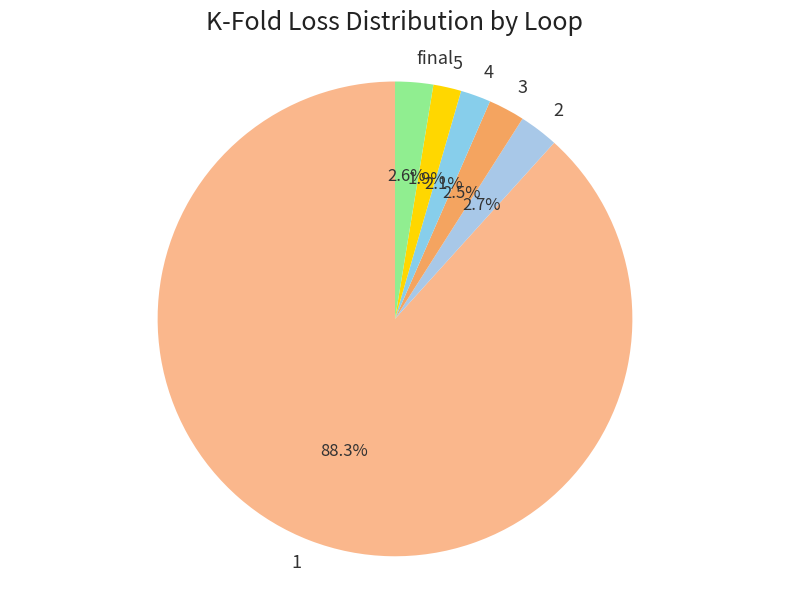

What percentage is NOT represented by final?

97.4%